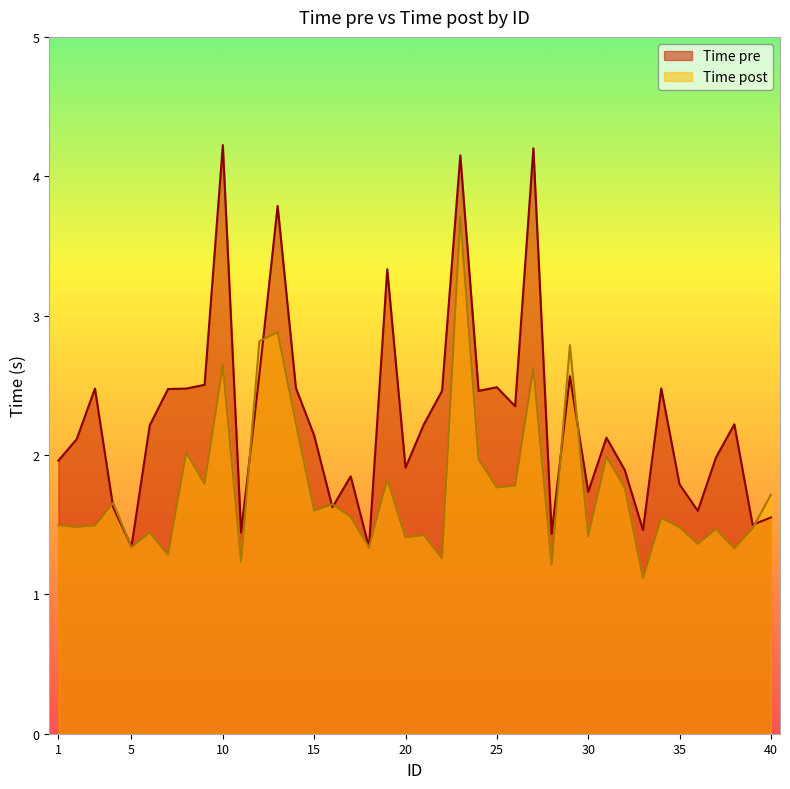

What is the value of the Time post point at the 2nd from the left?

1.5